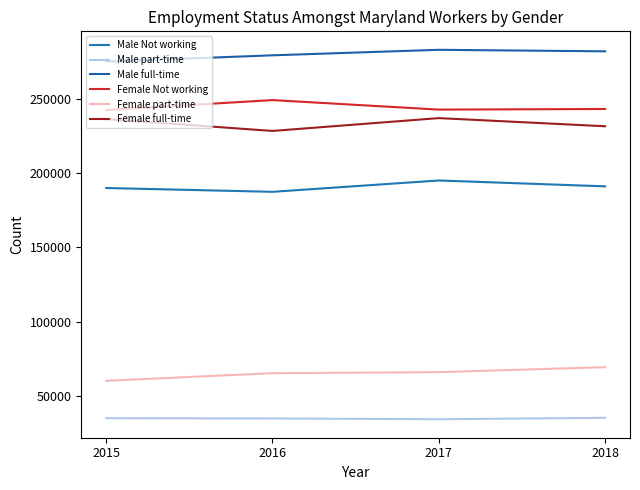

What is the highest value of the Female part-time series?

69240